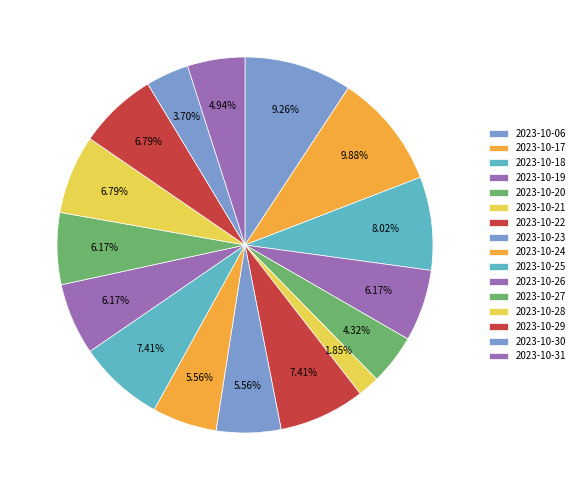

How many segments does this pie chart have?

16